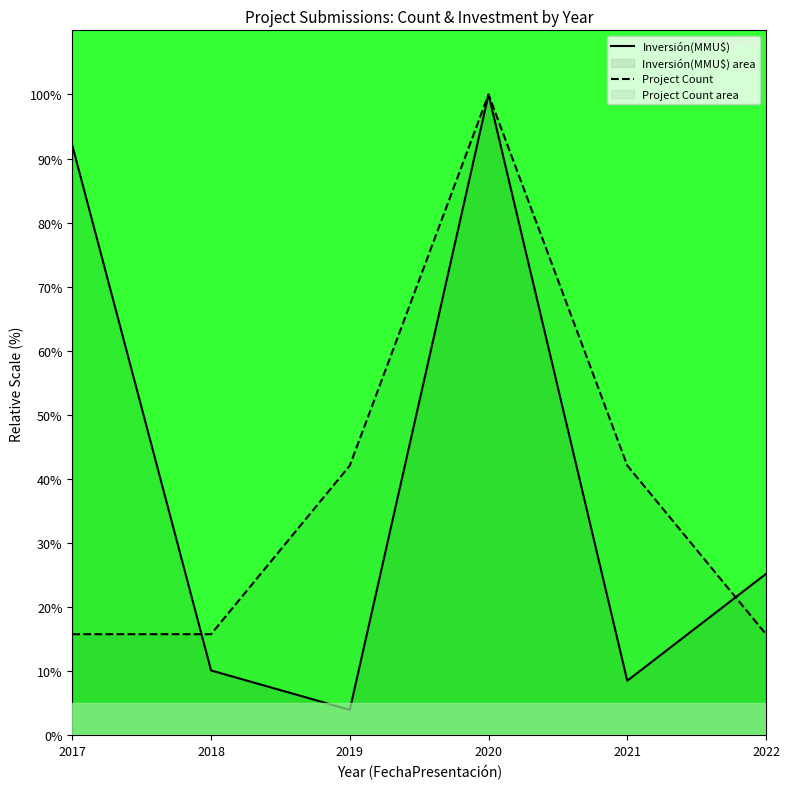

True or false: Inversión(MMU$) has a value of 4.0 at 2019.

True